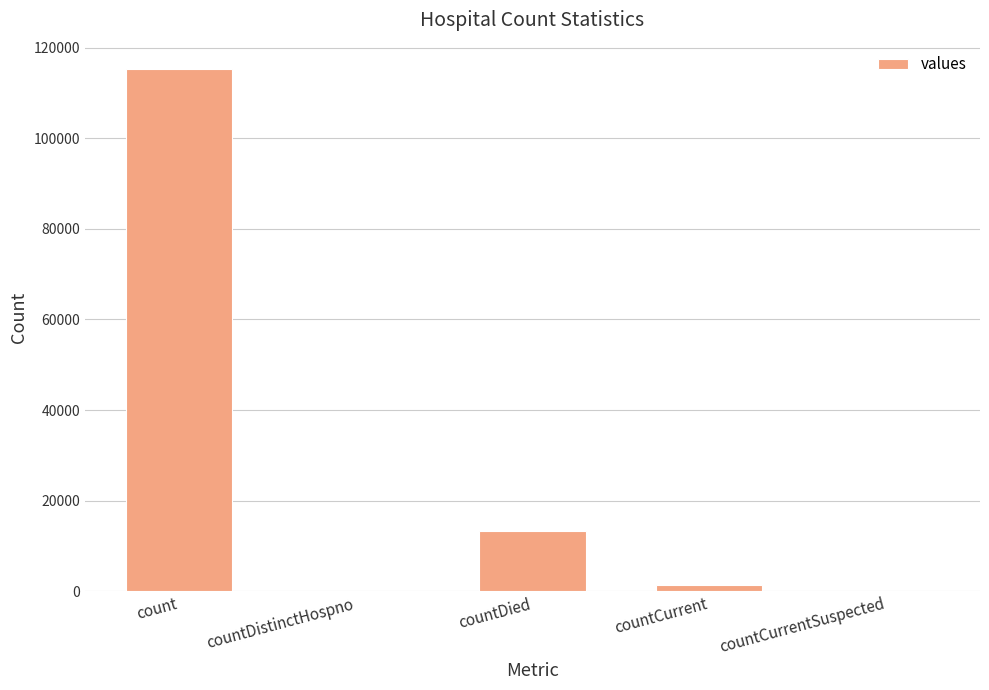

How many categories are shown in the chart?

5